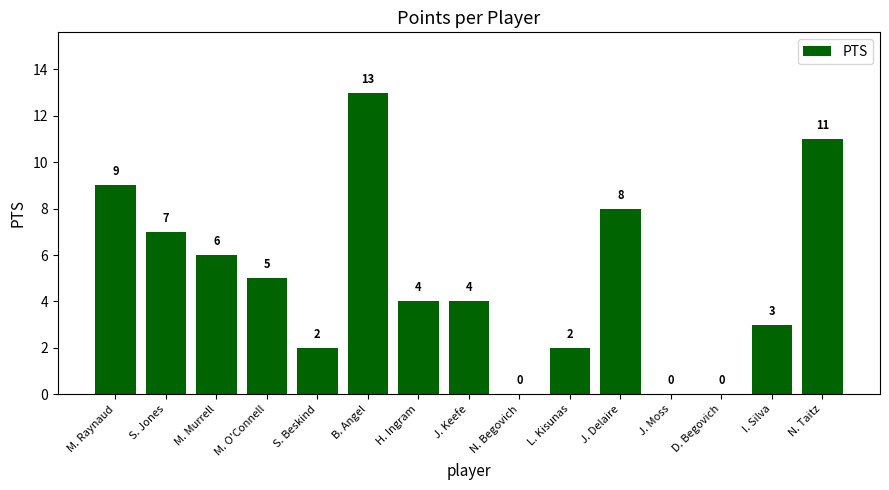

The chart shows a value of 0 at N. Begovich. True or false?

True